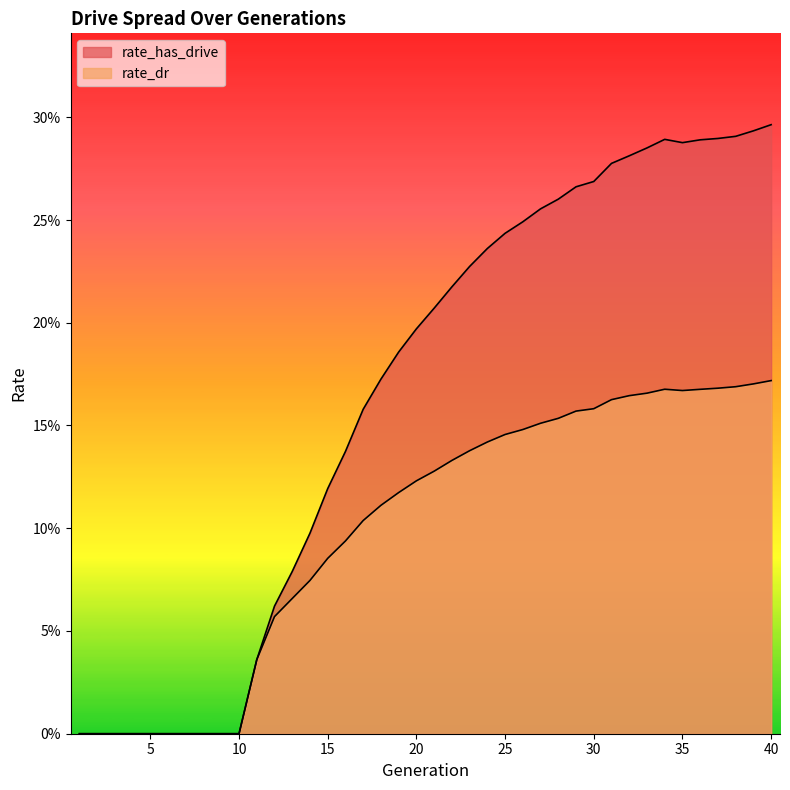

Count the rate_dr values in the range 0 to 1.

40